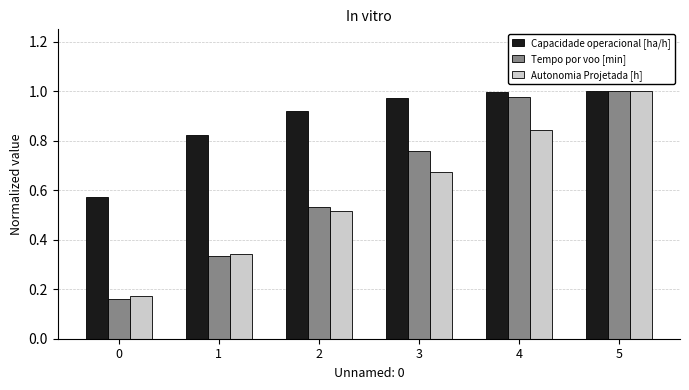

Which series has the largest range (max minus min)?

Tempo por voo [min]